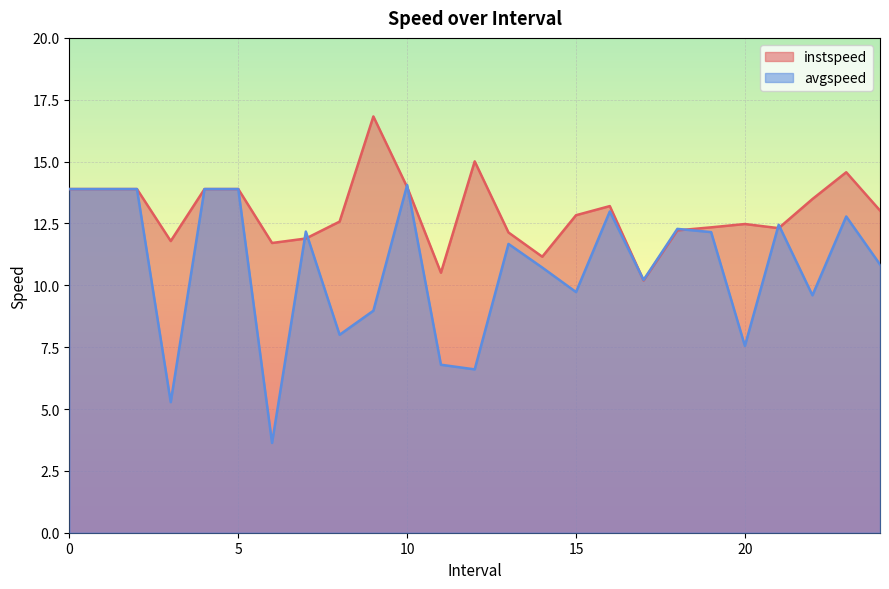

How many intersections are there between instspeed and avgspeed?

8